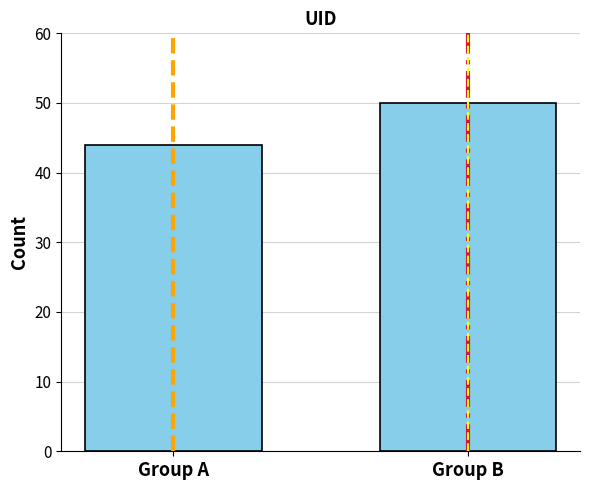

Reading left to right, what are all the values shown in this chart?

Group A=44	Group B=50